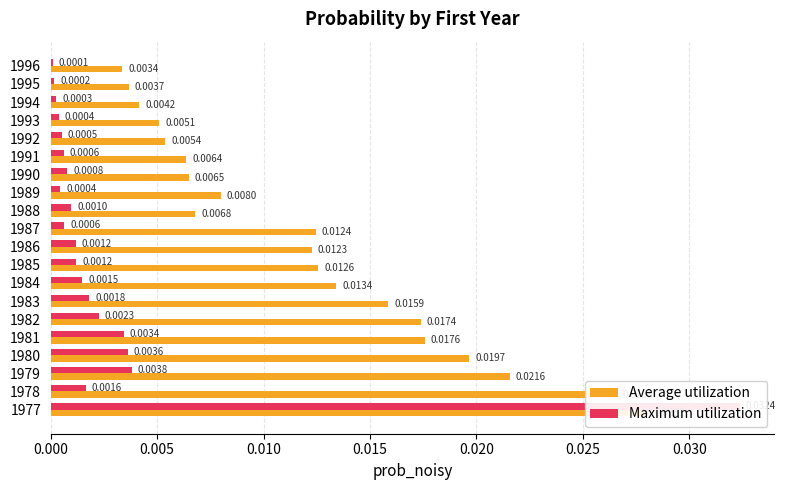

Is it true that Average utilization equals 0.0 at 1979?

False